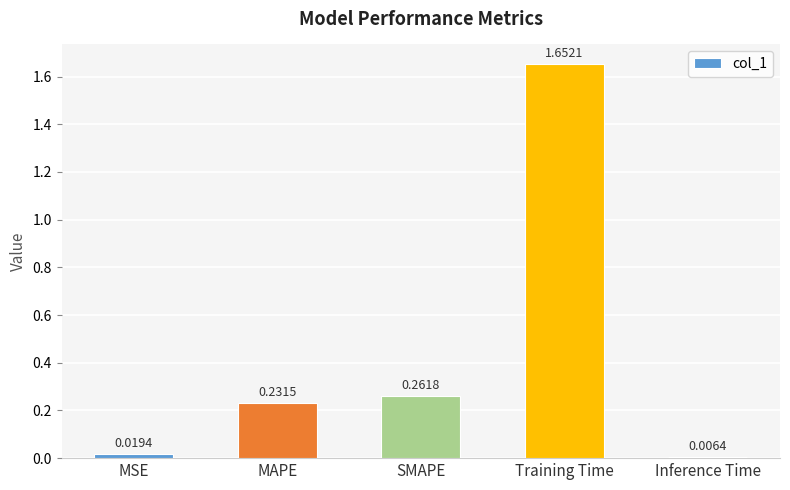

Which has a higher value, Training Time or MSE?

Training Time